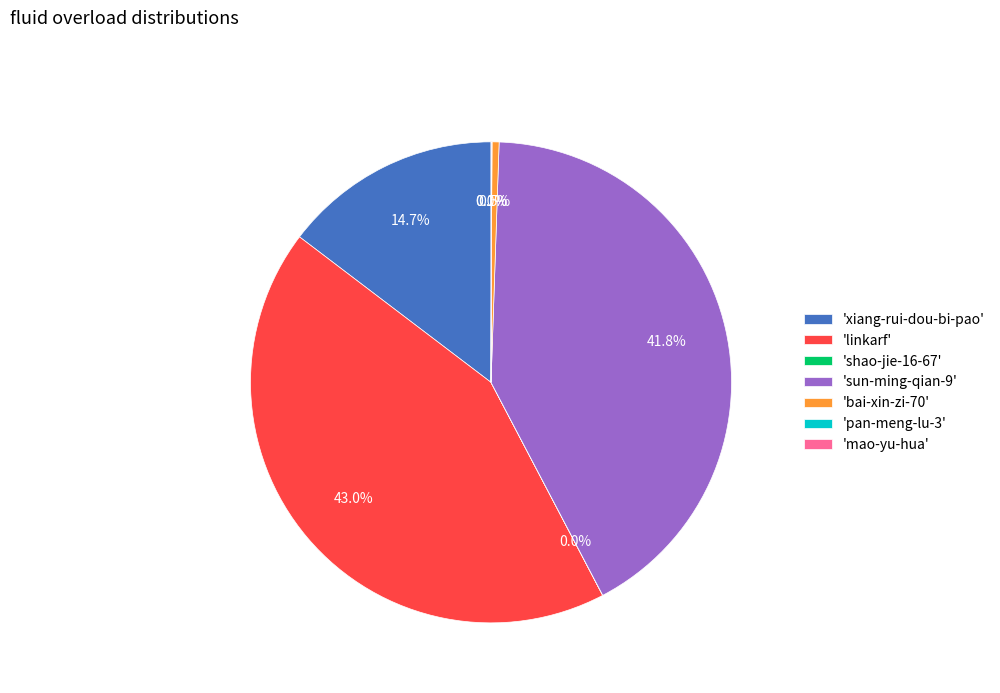

Does any single category account for the majority?

No